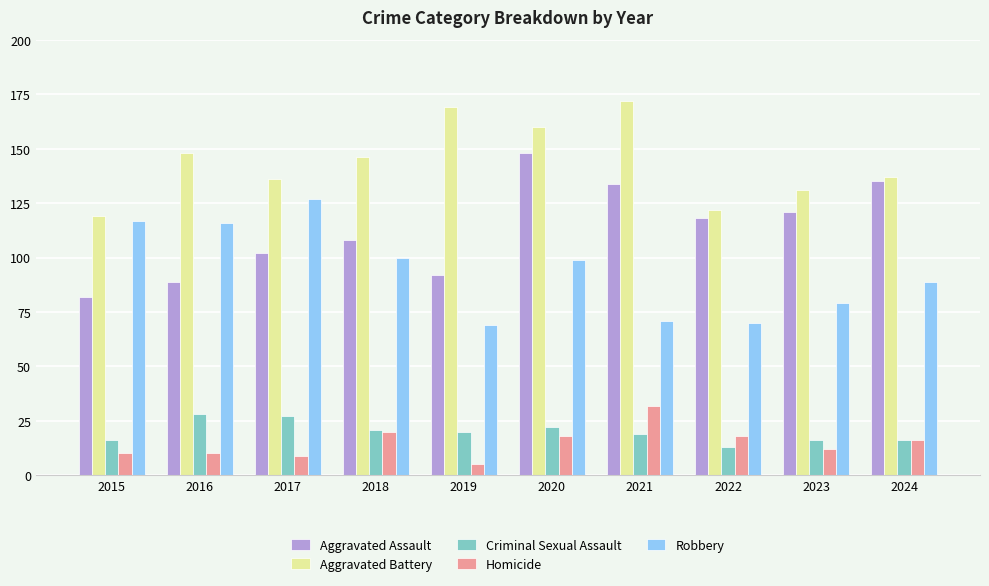

Reading left to right, extract all data points from this chart.

Aggravated Assault: 2015=82	2016=89	2017=102	2018=108	2019=92	2020=148	2021=134	2022=118	2023=121	2024=135
Aggravated Battery: 2015=119	2016=148	2017=136	2018=146	2019=169	2020=160	2021=172	2022=122	2023=131	2024=137
Criminal Sexual Assault: 2015=16	2016=28	2017=27	2018=21	2019=20	2020=22	2021=19	2022=13	2023=16	2024=16
Homicide: 2015=10	2016=10	2017=9	2018=20	2019=5	2020=18	2021=32	2022=18	2023=12	2024=16
Robbery: 2015=117	2016=116	2017=127	2018=100	2019=69	2020=99	2021=71	2022=70	2023=79	2024=89